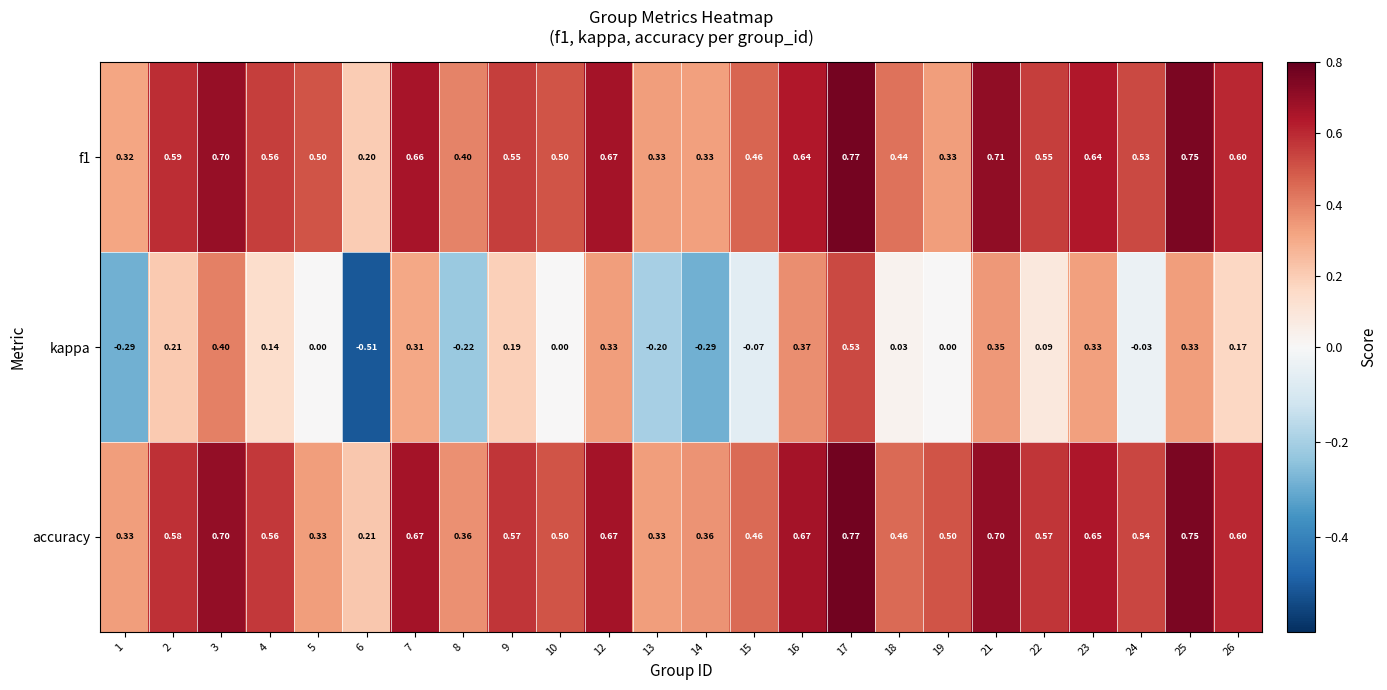

Which series has the largest range (max minus min)?

kappa